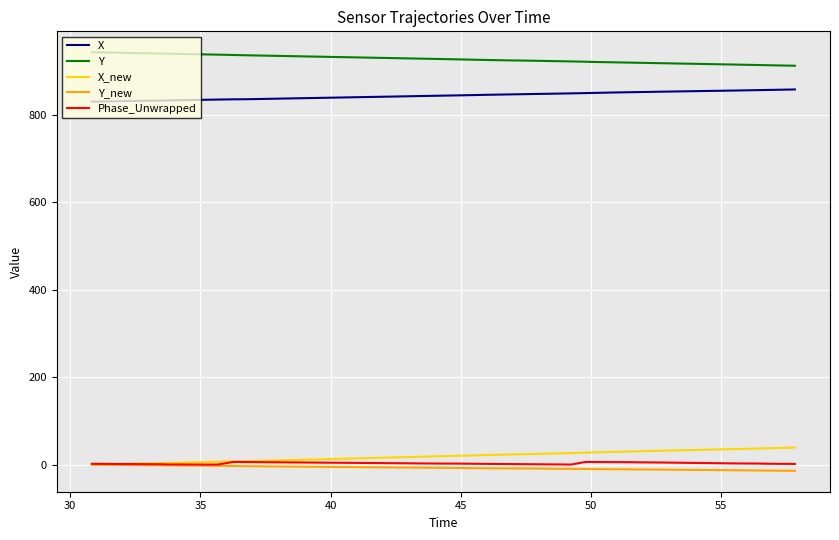

True or false: Y_new and X intersect in this chart.

False